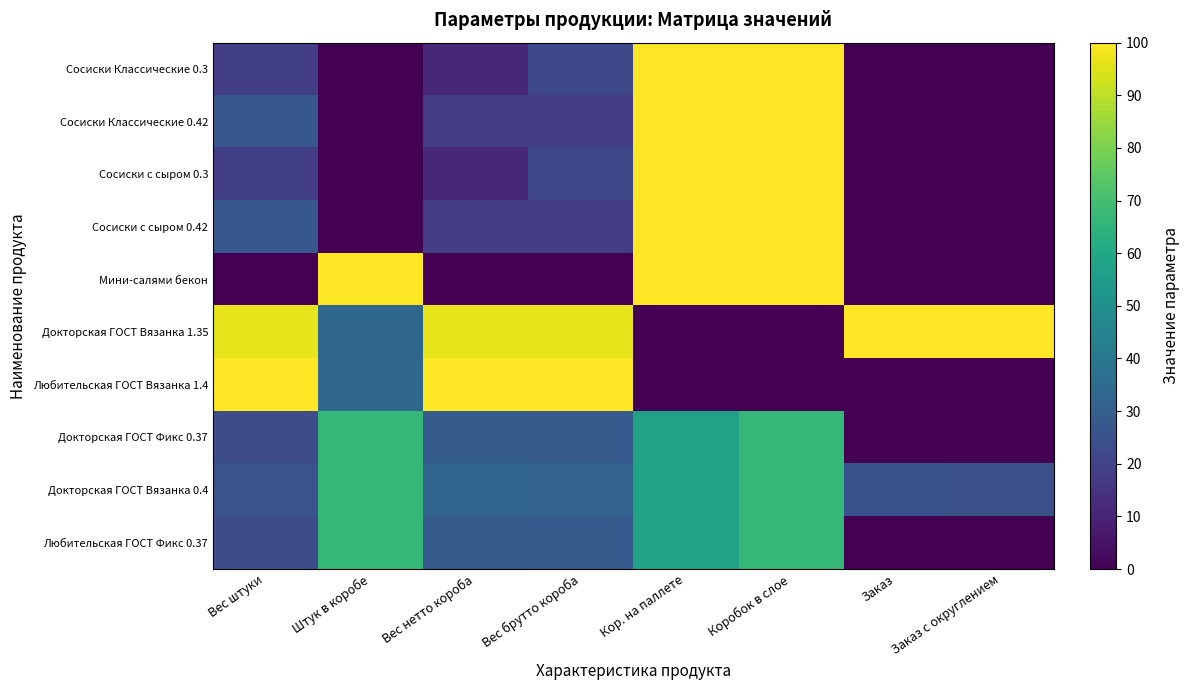

What is the spread (max minus min) of values at Заказ?

100.0